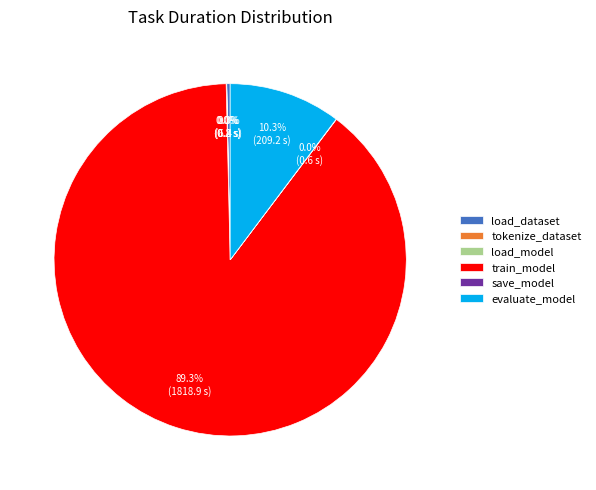

Is load_dataset the majority of the pie?

No